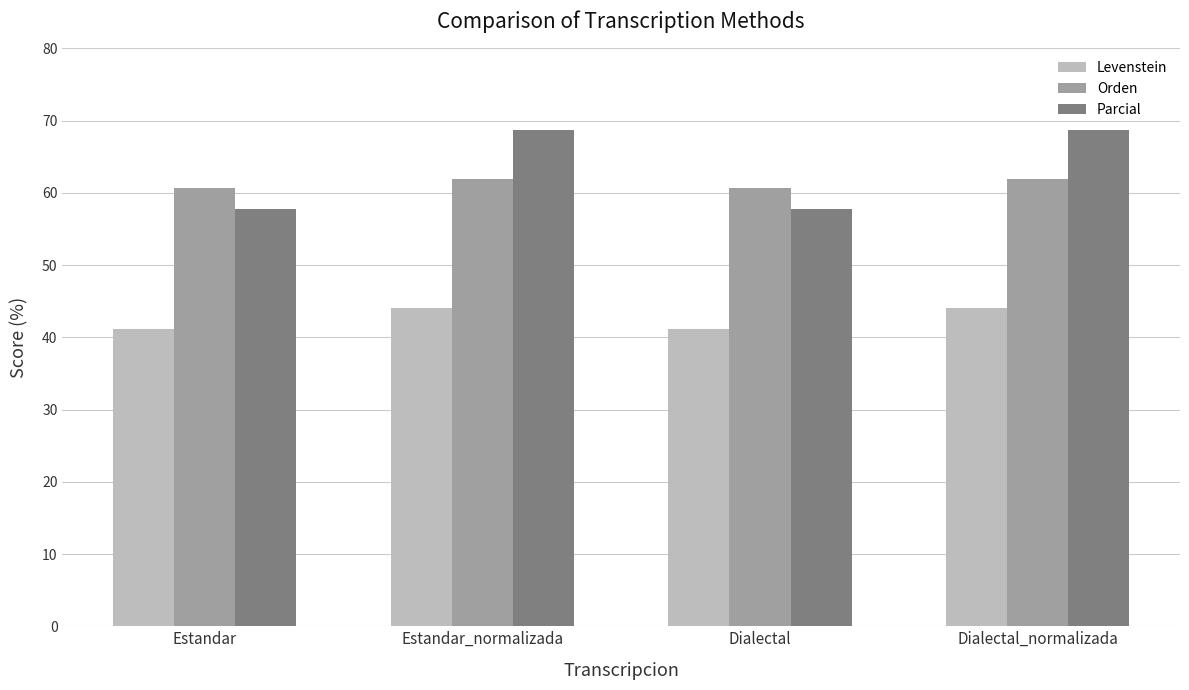

Which series changed the most between Estandar_normalizada and Dialectal?

Parcial